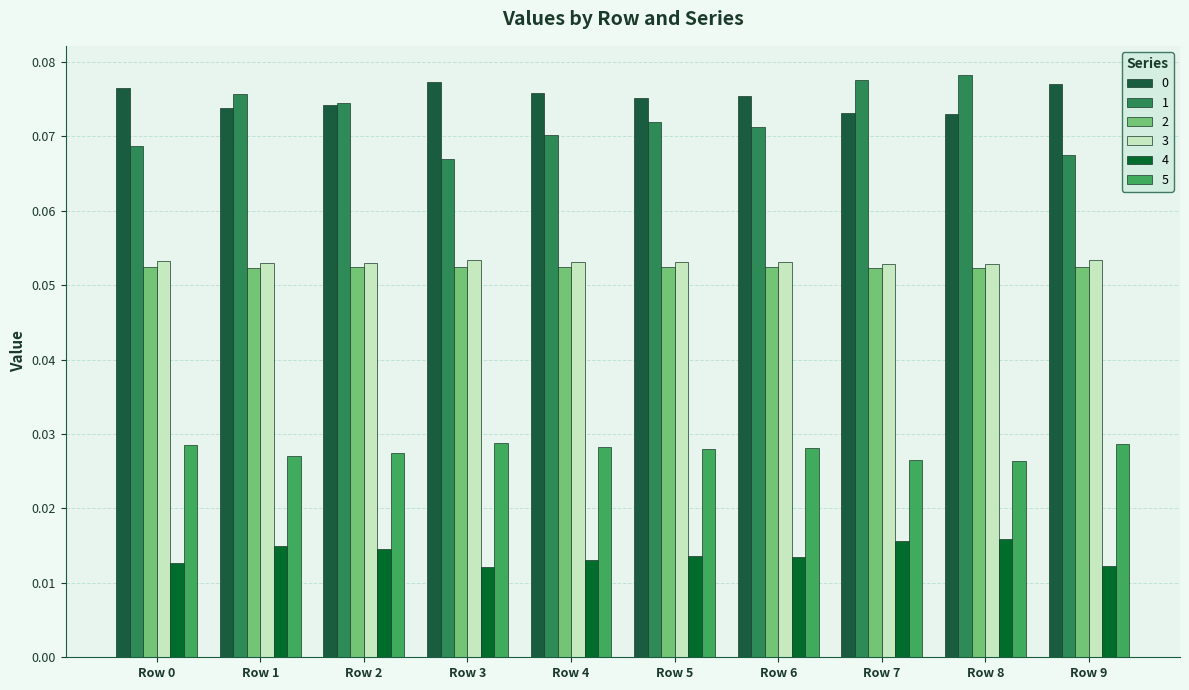

How many categories are shown in the chart?

10